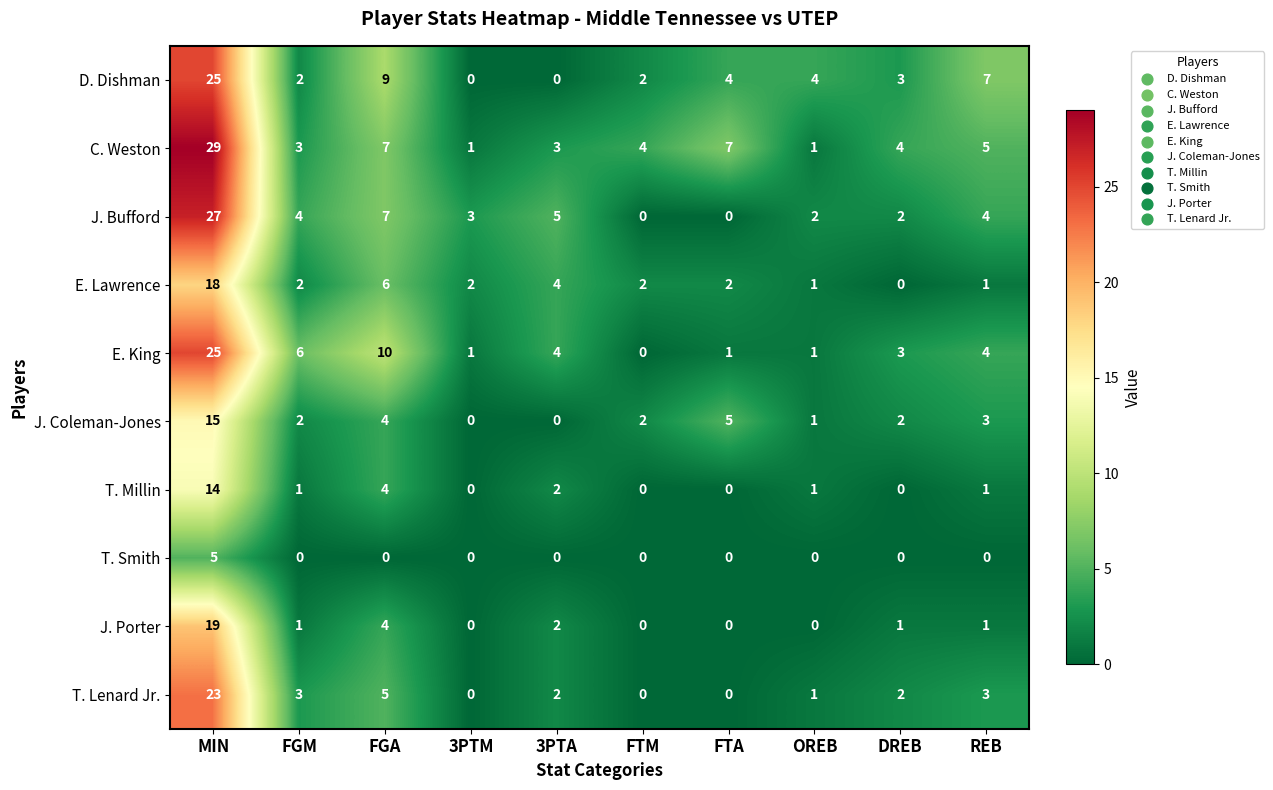

The value of T. Lenard Jr. at 3PTA is 1. True or false?

False